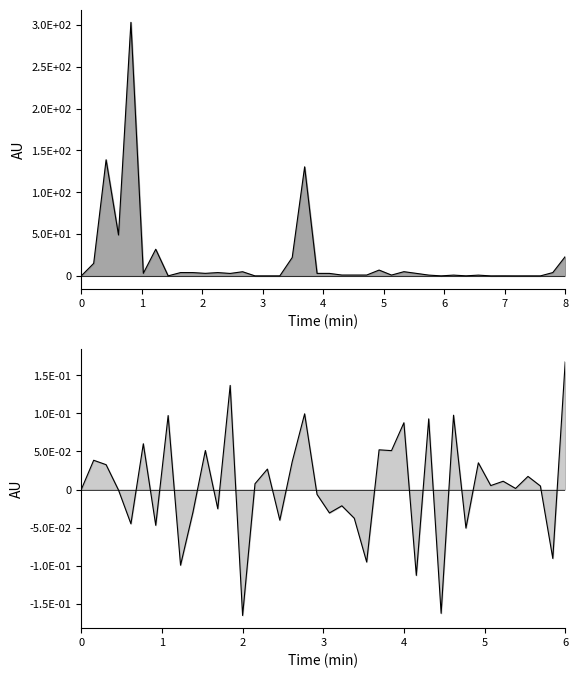

What is the sum of all col_1_line values?

771.0